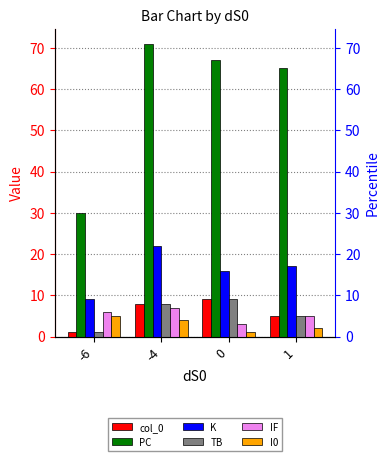

Reading left to right, transcribe all the data shown in this chart.

col_0: -6=1	-4=8	0=9	1=5
PC: -6=30	-4=71	0=67	1=65
K: -6=9	-4=22	0=16	1=17
TB: -6=1	-4=8	0=9	1=5
IF: -6=6	-4=7	0=3	1=5
I0: -6=5	-4=4	0=1	1=2